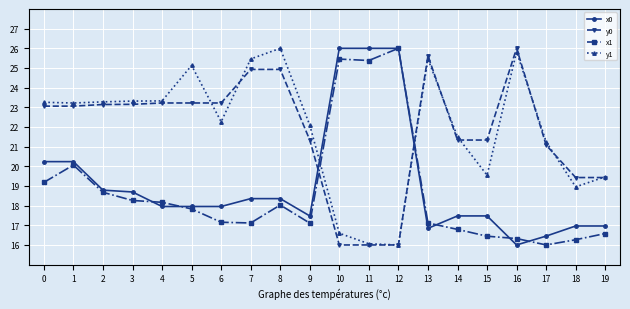

What is the spread (max minus min) of values at 1?

3.2